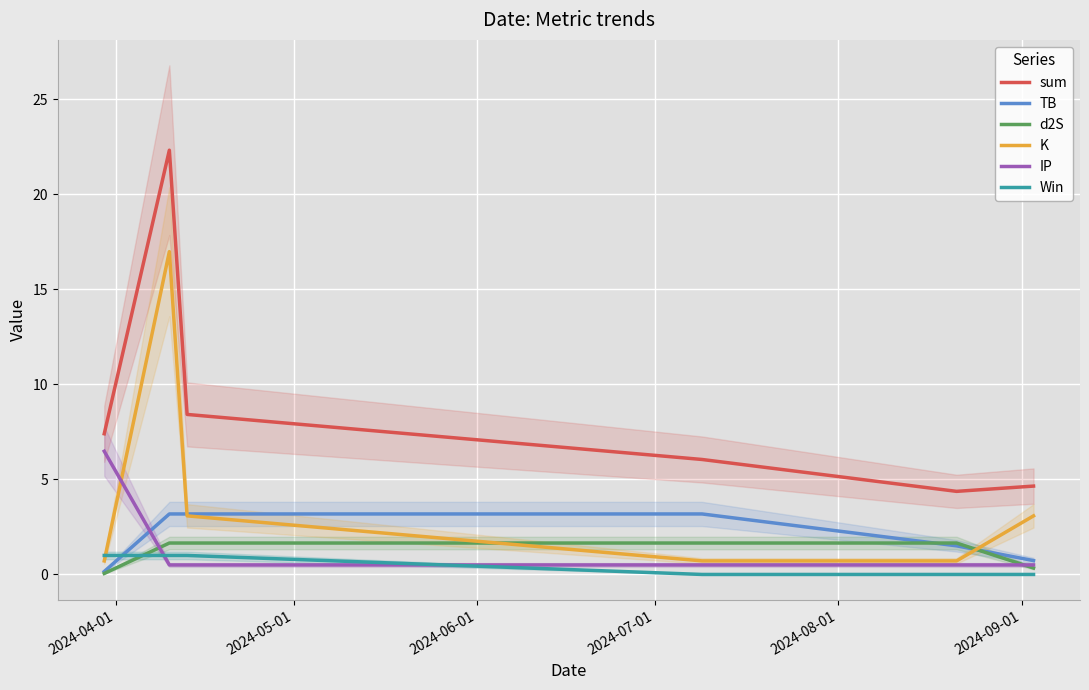

True or false: sum and Win cross at least once.

False